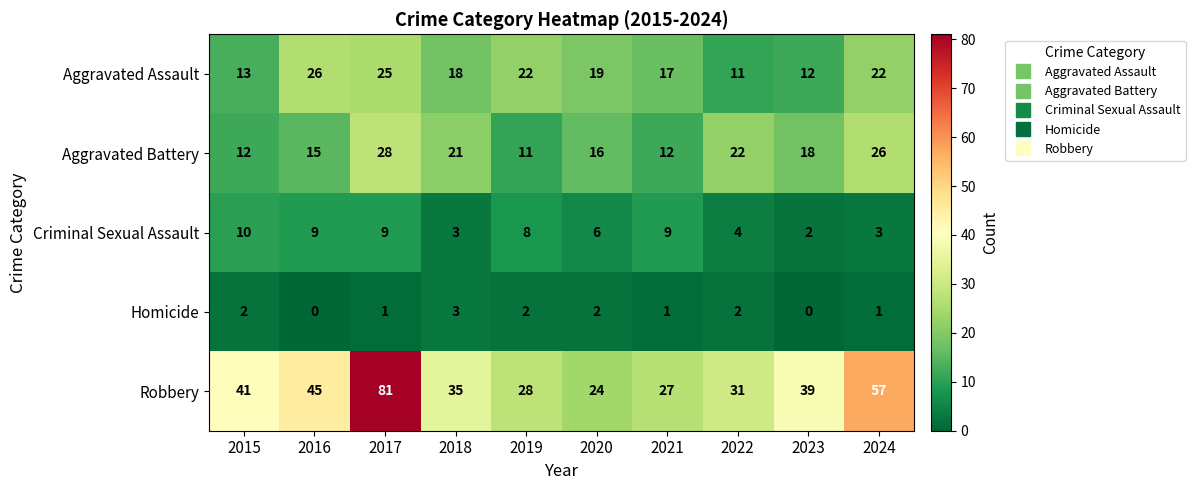

True or false: Aggravated Assault has a value of 25 at 2017.

True